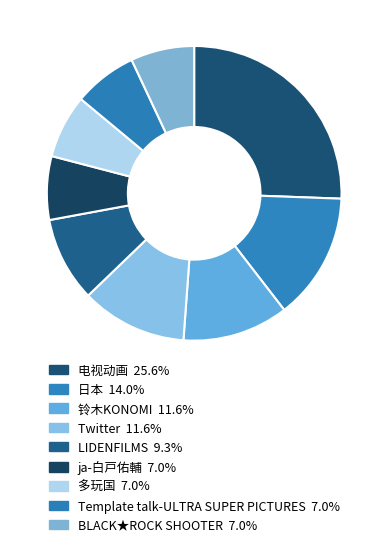

Rank the categories by value from lowest to highest.

ja-白戸佑輔, 多玩国, Template talk-ULTRA SUPER PICTURES, BLACK★ROCK SHOOTER, LIDENFILMS, 铃木KONOMI, Twitter, 日本, 电视动画